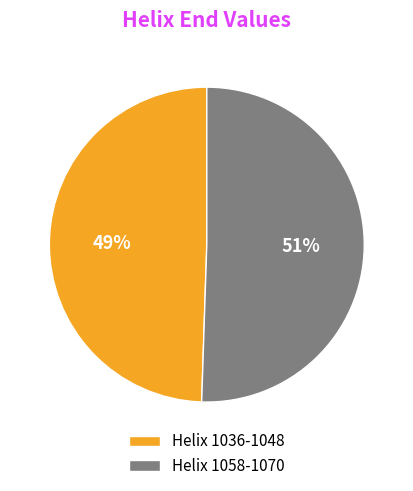

Does Helix 1036-1048 account for over 50% of the chart?

No